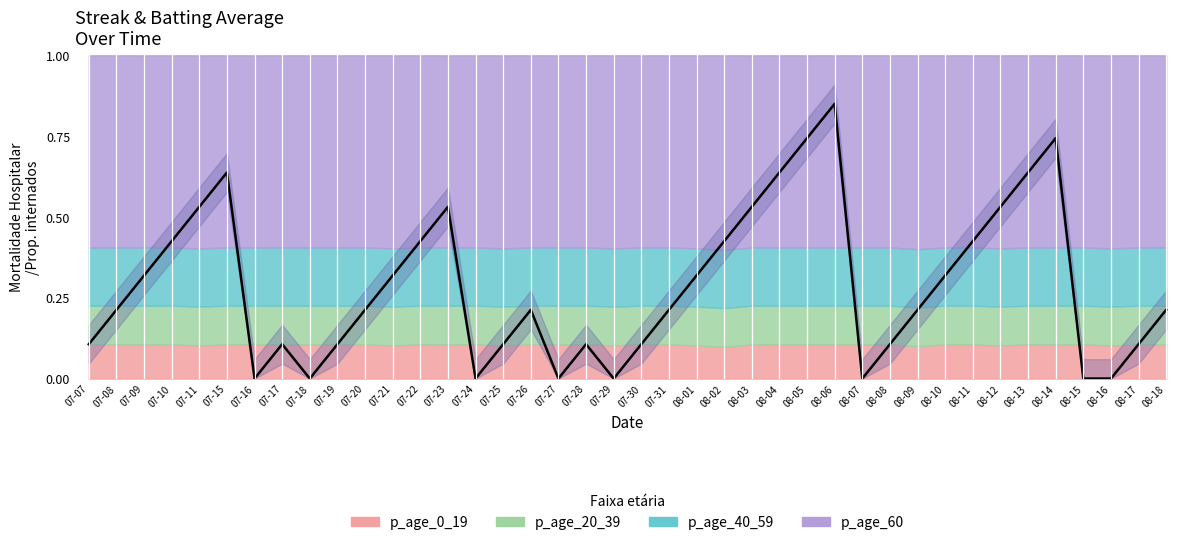

Rank the categories by value from lowest to highest.

07-16, 07-18, 07-24, 07-27, 07-29, 08-07, 08-15, 08-16, 07-07, 07-17, 07-19, 07-25, 07-28, 07-30, 08-08, 08-17, 07-08, 07-20, 07-26, 07-31, 08-09, 08-18, 07-09, 07-21, 08-01, 08-10, 07-10, 07-22, 08-02, 08-11, 07-11, 07-23, 08-03, 08-12, 07-15, 08-04, 08-13, 08-05, 08-14, 08-06